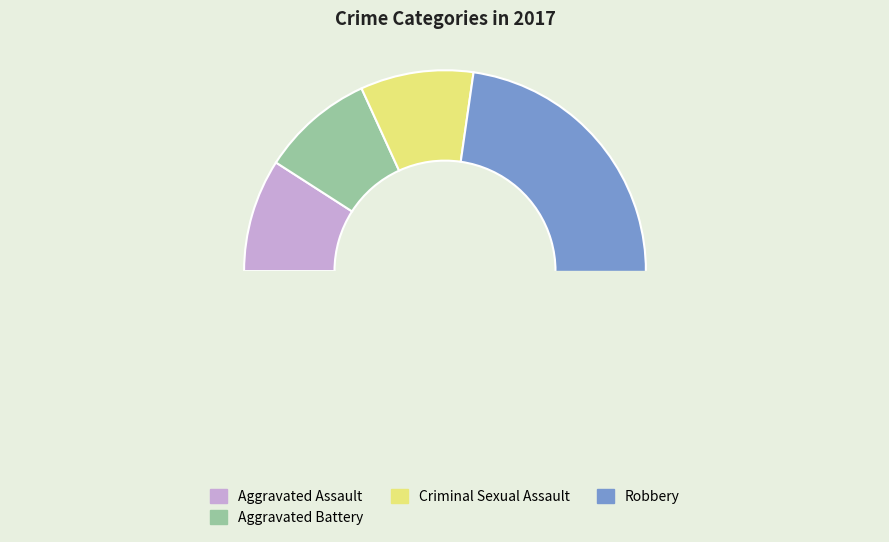

Which slice represents more than half of the pie?

Robbery